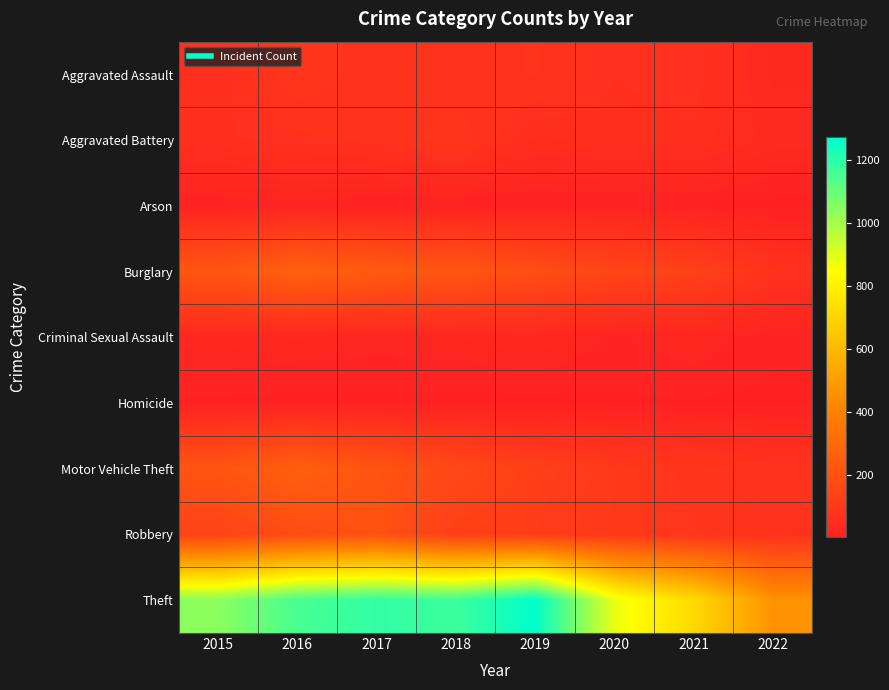

Between 2015 and 2019, which is larger?

2019